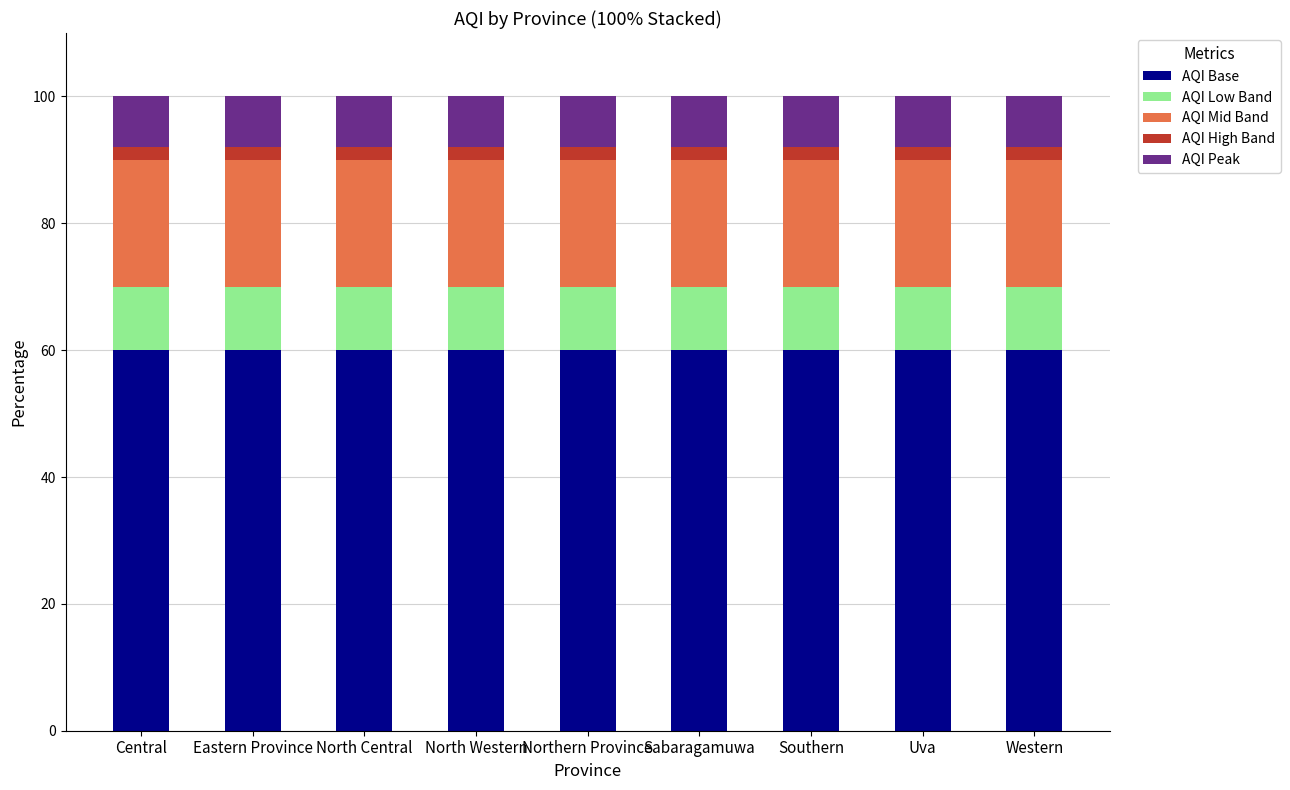

What is the maximum value for AQI Base?

60